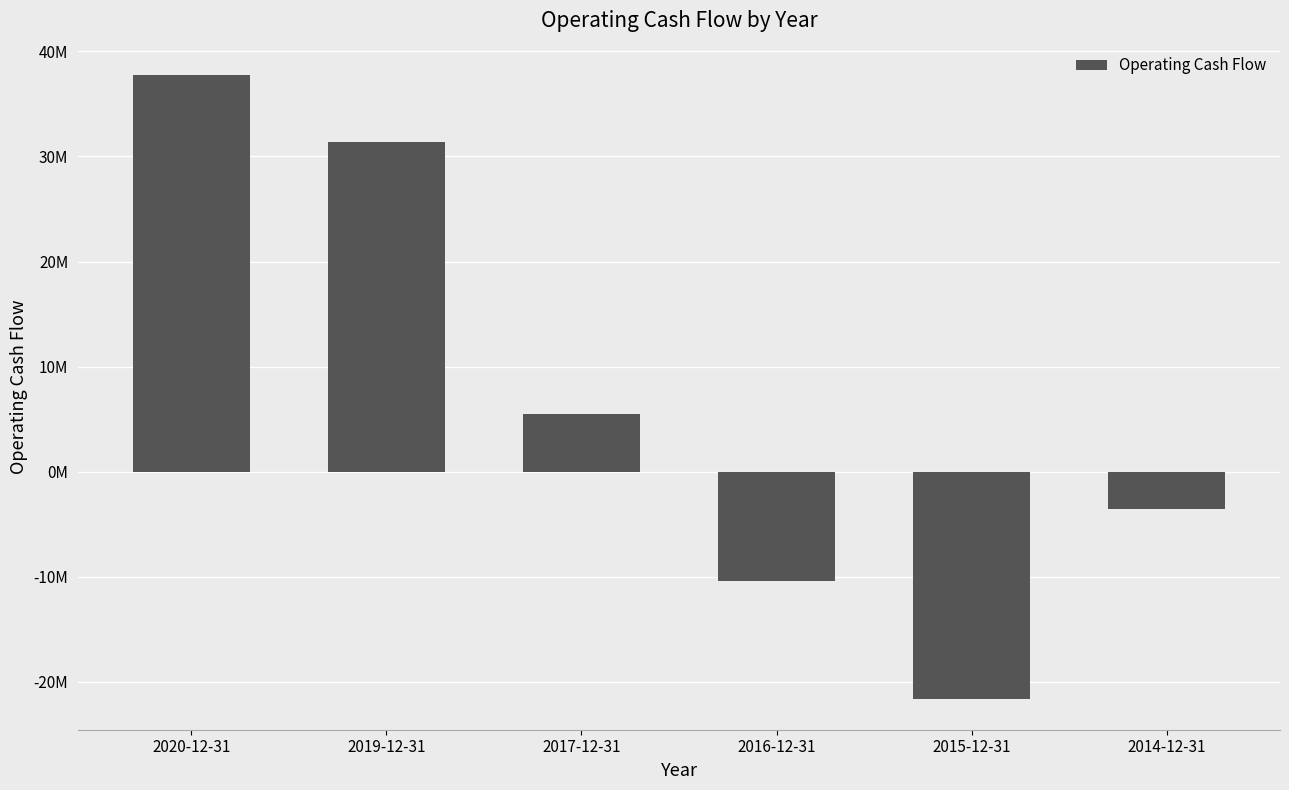

What is the average value?

6532833